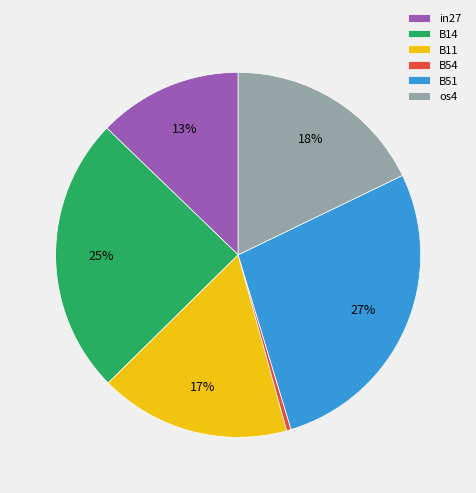

The B11 slice represents 17% of the pie. True or false?

True